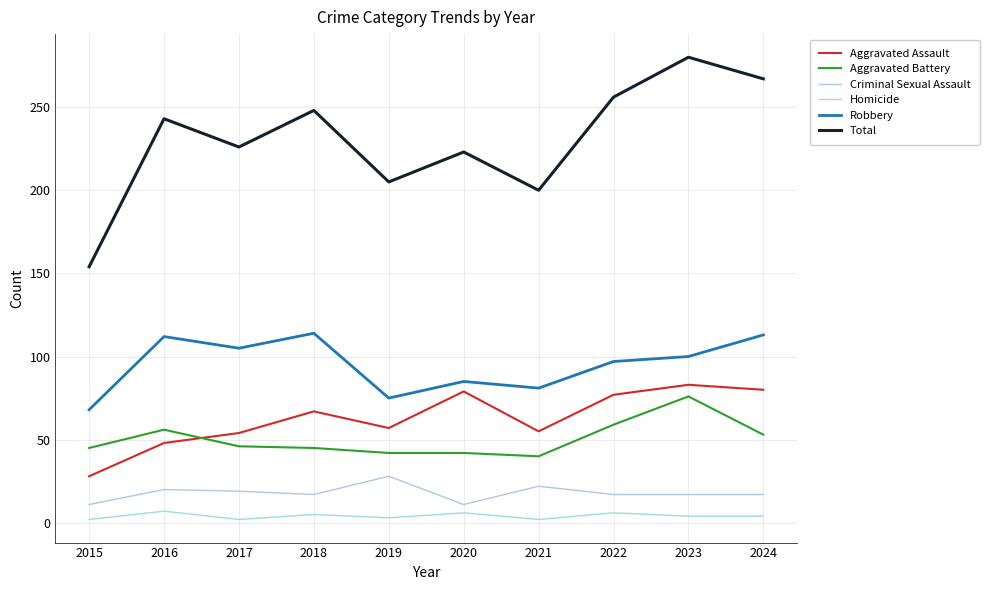

What is the difference between the second highest and second lowest values in the Aggravated Assault series?

32